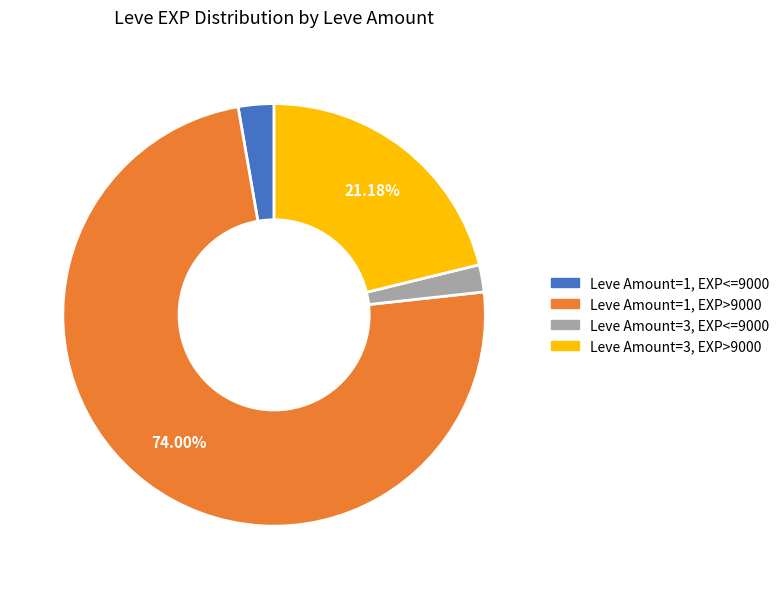

Does any single category account for the majority?

Yes